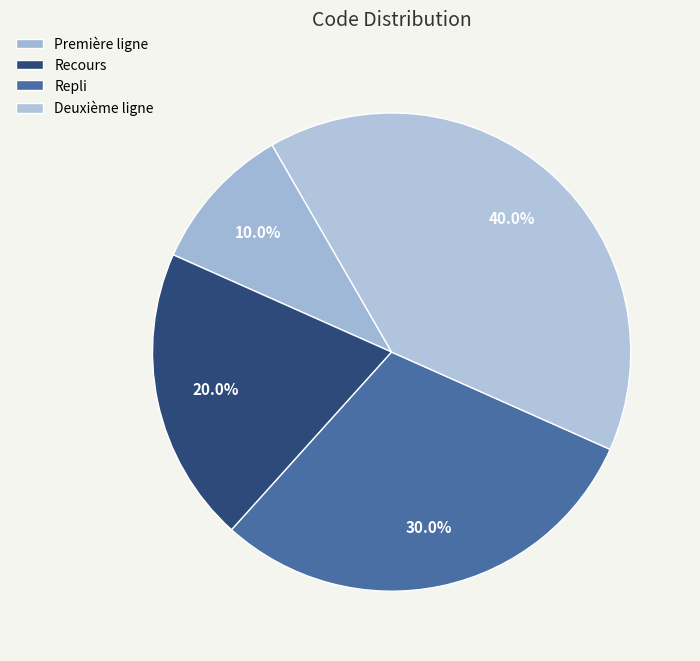

To the nearest percent, what is the average slice percentage?

25%